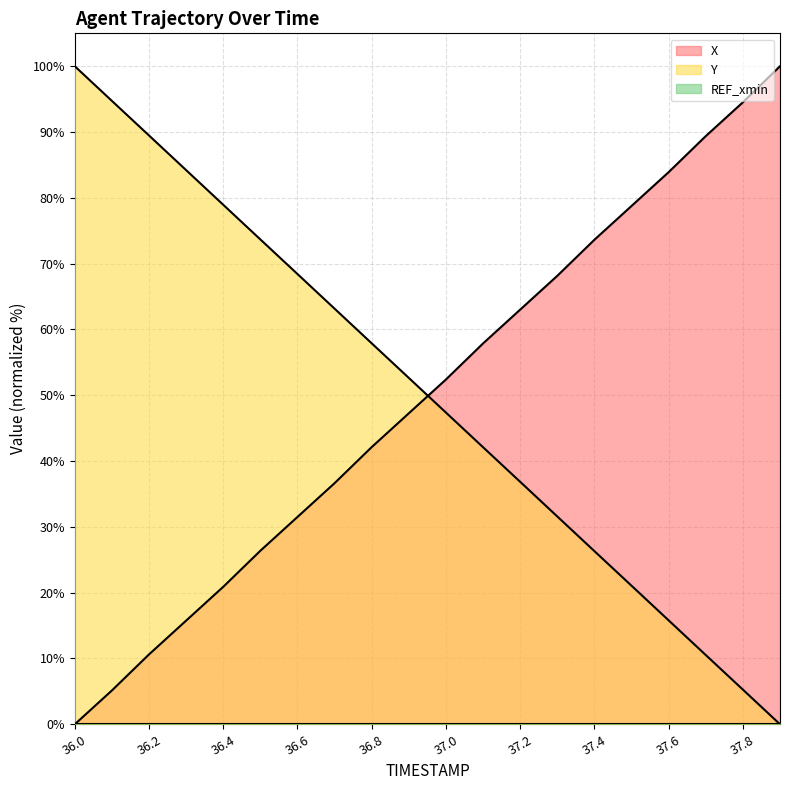

Is it true that X equals -57.0 at 36.0?

False